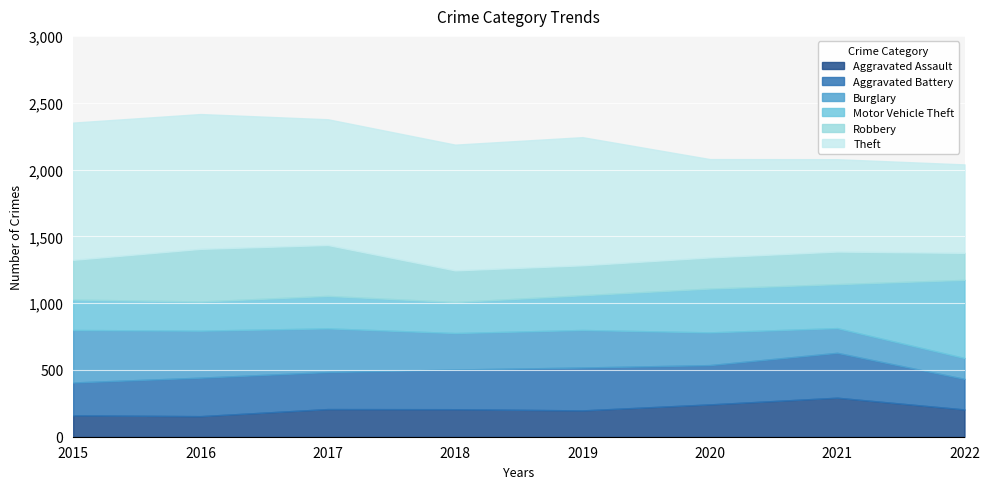

Where is Aggravated Battery nearest to the value 282?

2017